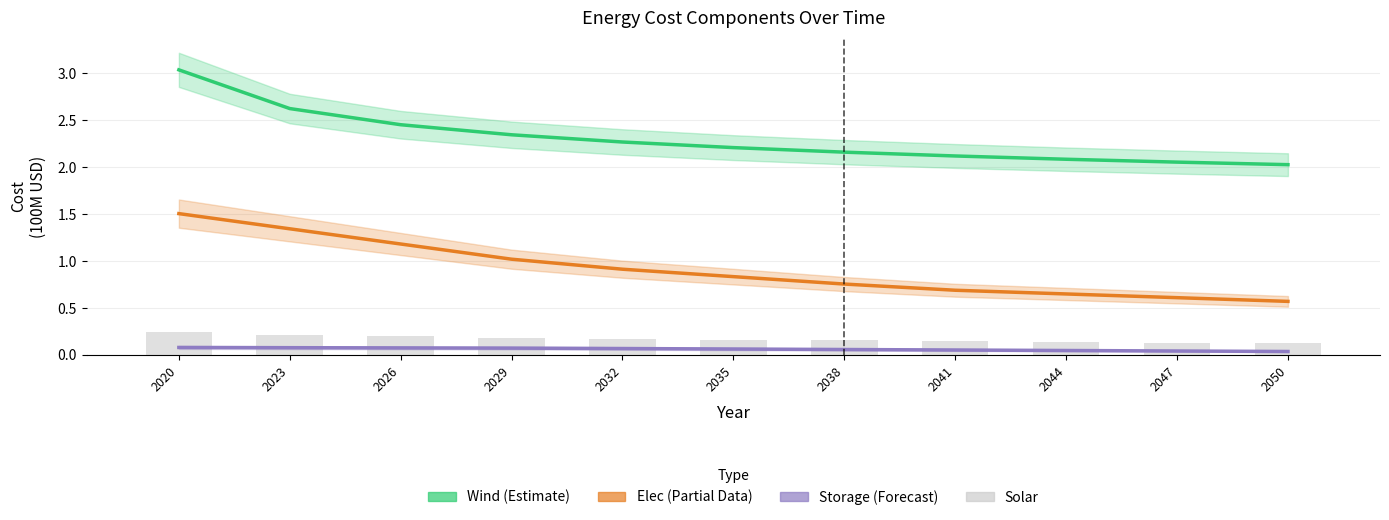

What is the difference between the maximum and minimum values in the Solar series?

0.1